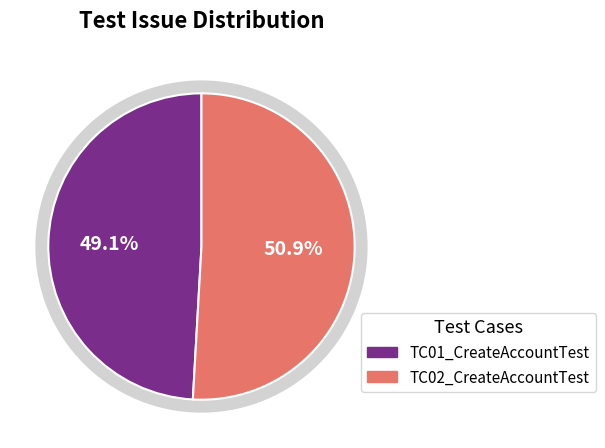

How many slices are in this pie chart?

2